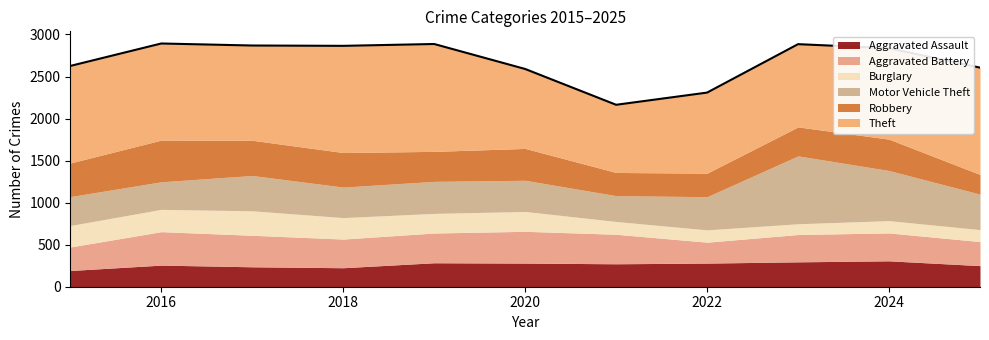

Reading left to right, extract all data points from this chart.

Aggravated Assault: 193	257	237	226	285	281	273	281	296	308	251
Aggravated Battery: 280	398	375	341	354	378	351	249	325	332	286
Burglary: 255	265	291	255	233	236	152	146	128	146	142
Motor Vehicle Theft: 344	328	420	363	381	371	307	395	807	596	422
Robbery: 400	496	419	411	357	379	276	280	345	373	234
Theft: 1154	1149	1127	1269	1277	945	805	958	984	1082	1271